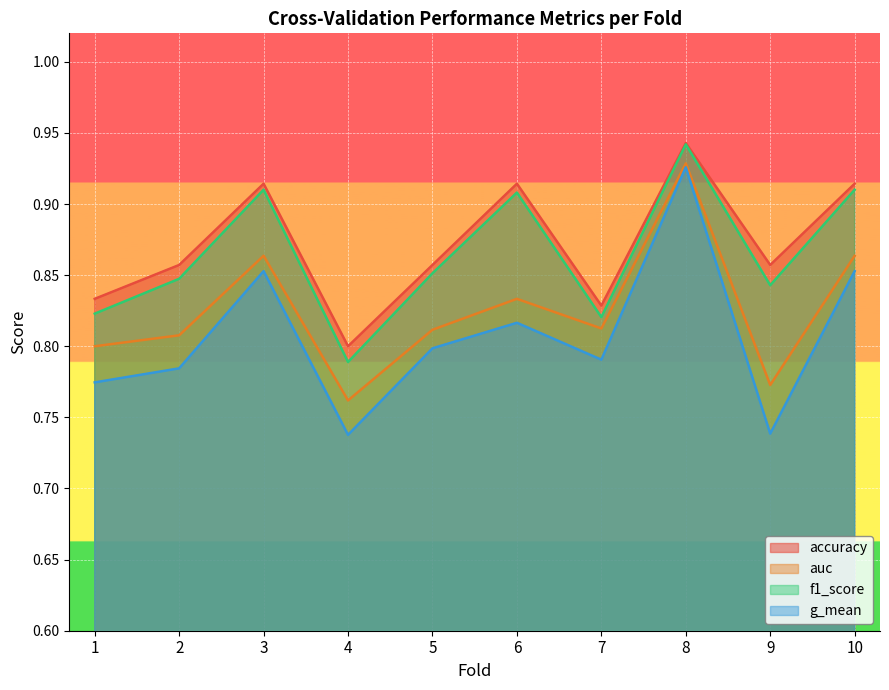

At which label does auc reach its minimum?

4